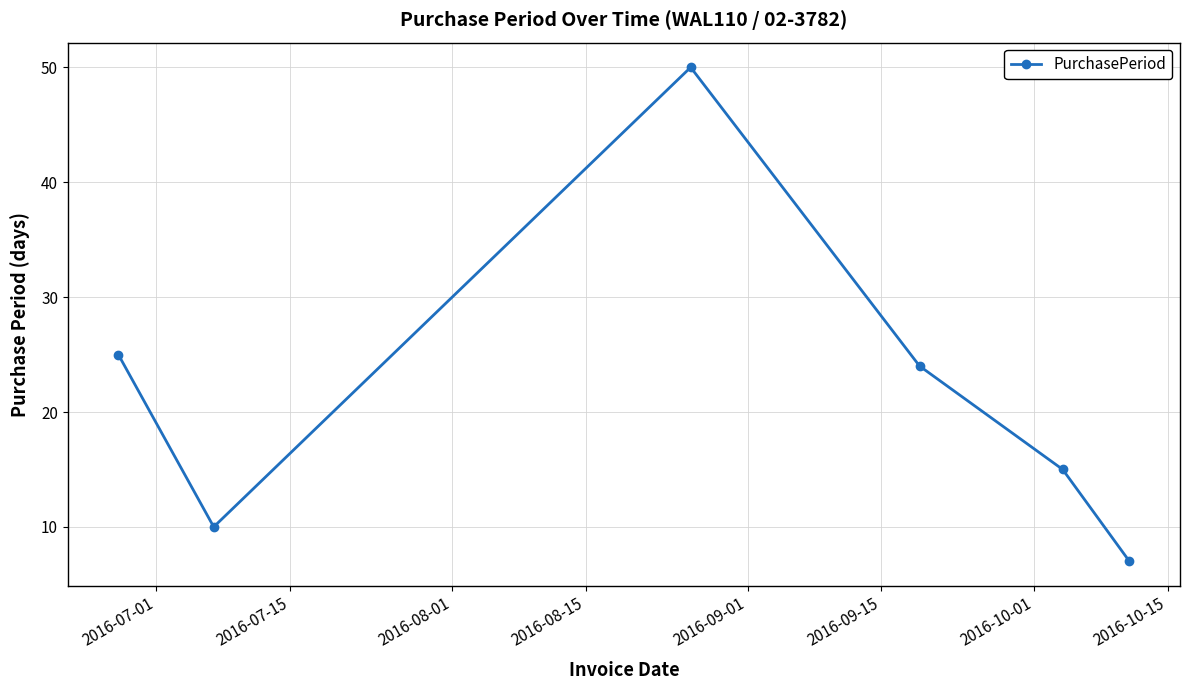

What is the smallest value displayed?

7